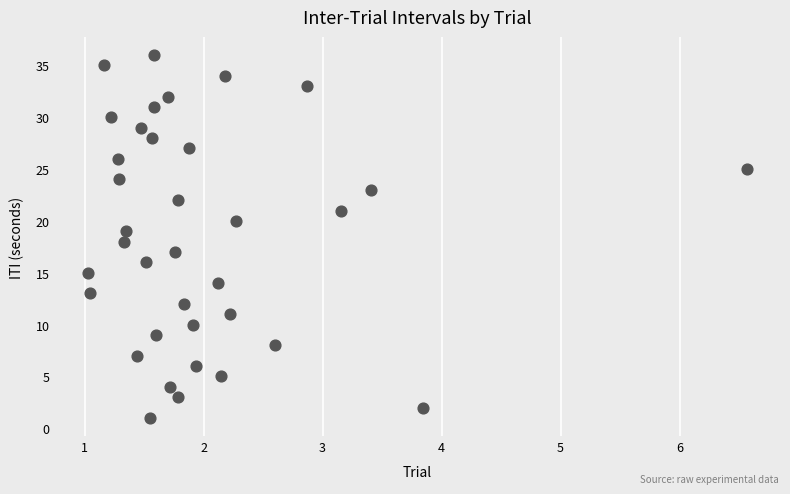

What is the range of Y values (max minus min)?

35